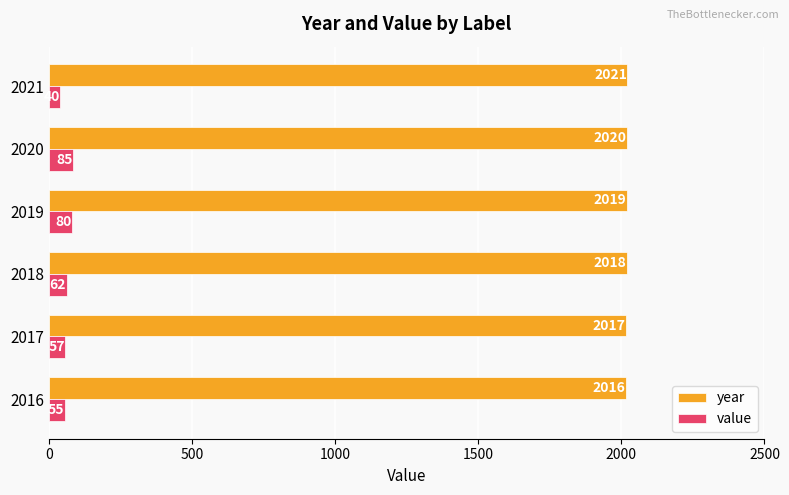

What is the lowest value of the year series?

2016